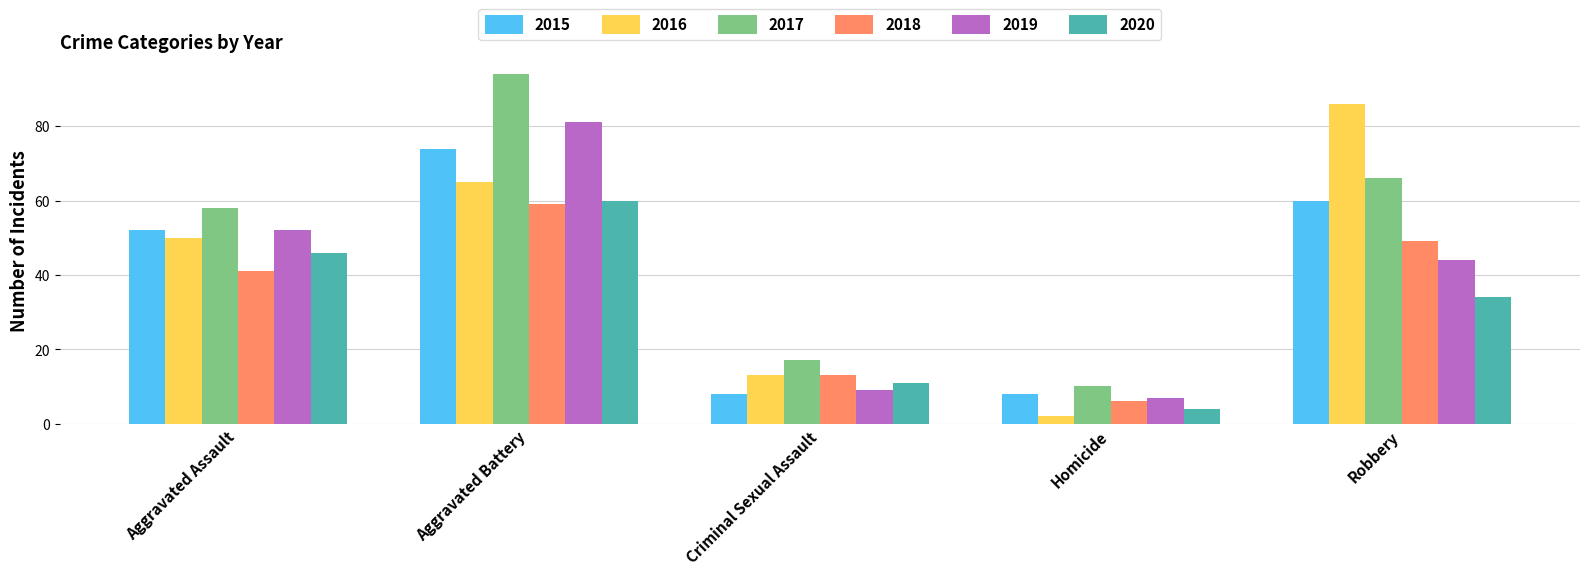

How many groups of bars are there?

5